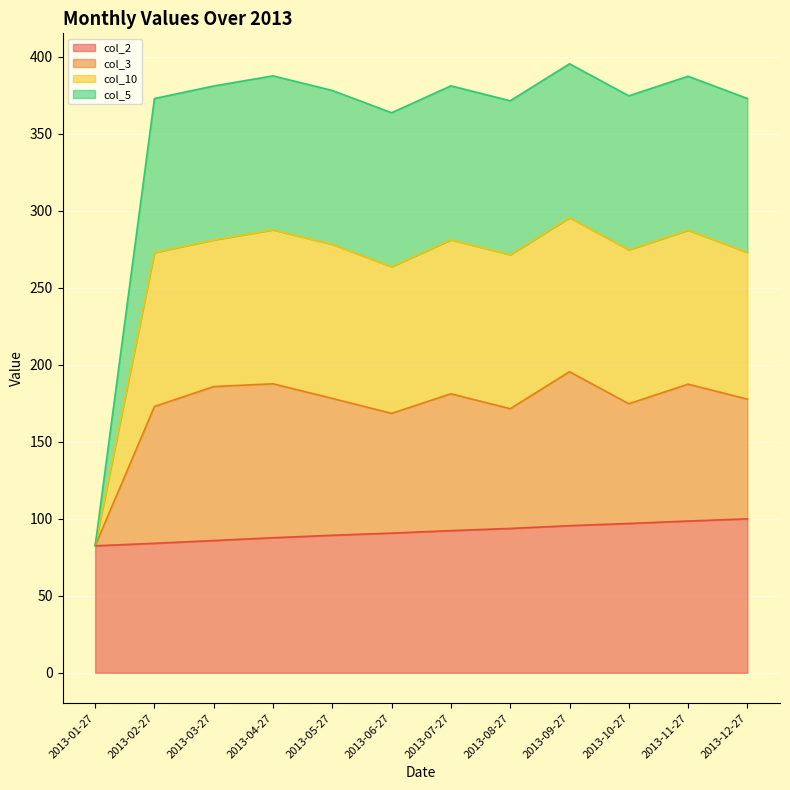

What is the label of the 8th point from the left?

2013-08-27